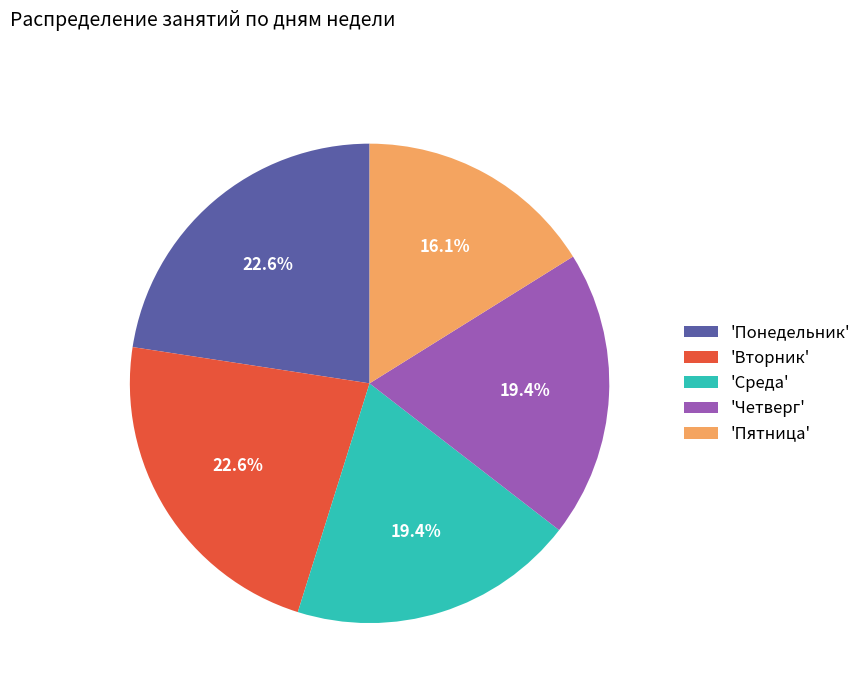

Is there a majority slice in this chart?

No